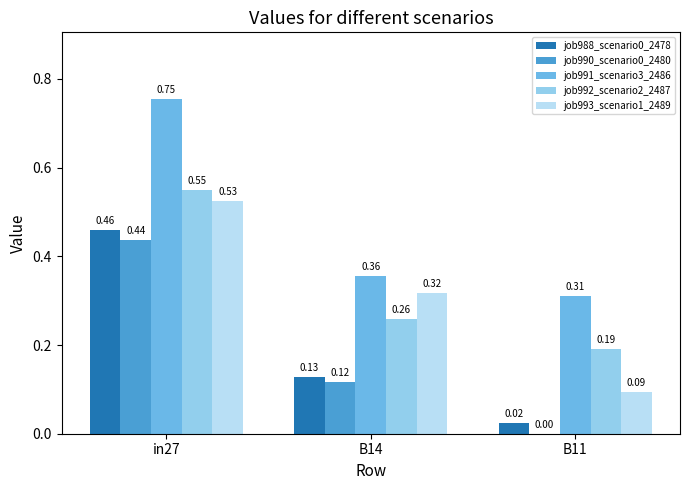

How many groups of bars are there?

3